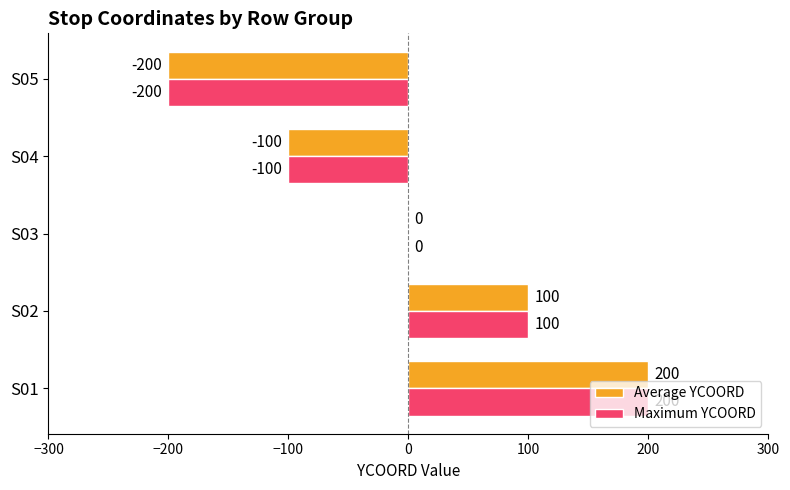

Where is Maximum YCOORD nearest to the value 0?

S03